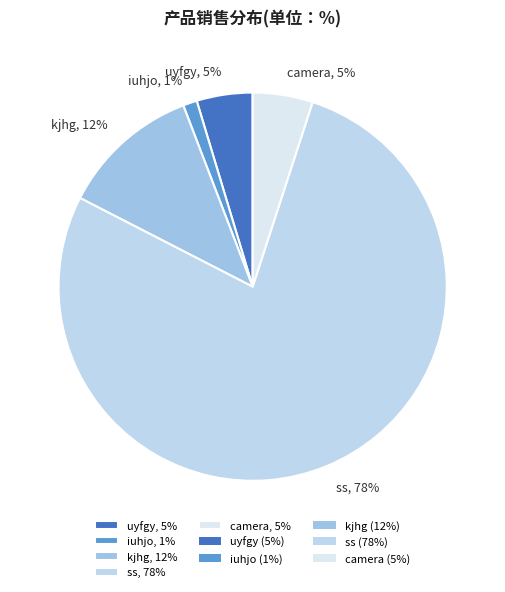

Does uyfgy account for over 50% of the chart?

No